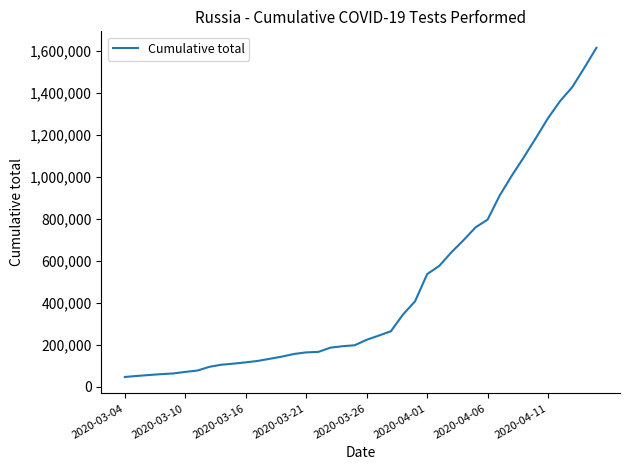

What is the greatest value displayed?

1613413